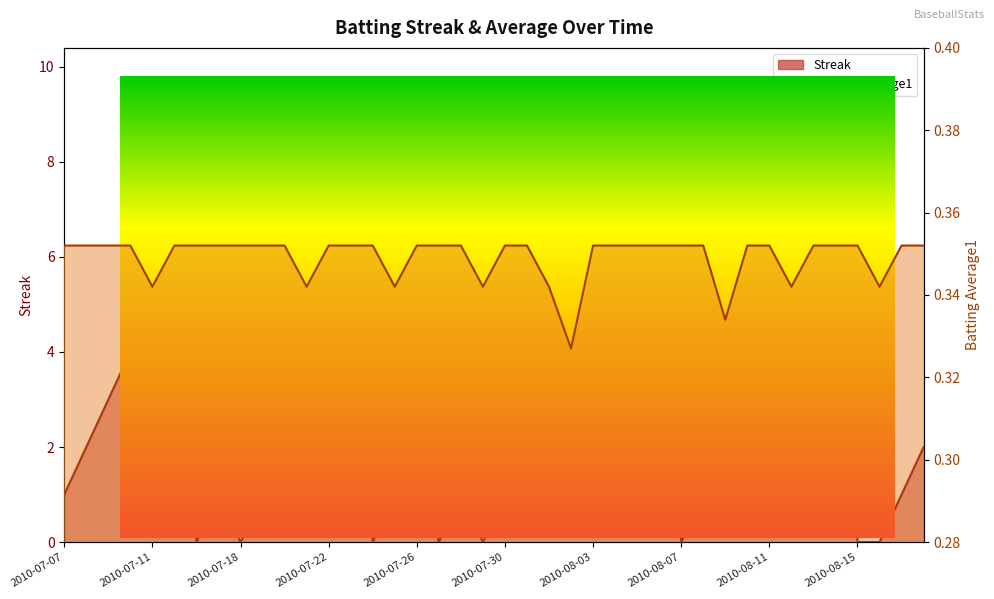

What position from the left is 2010-08-01?

23